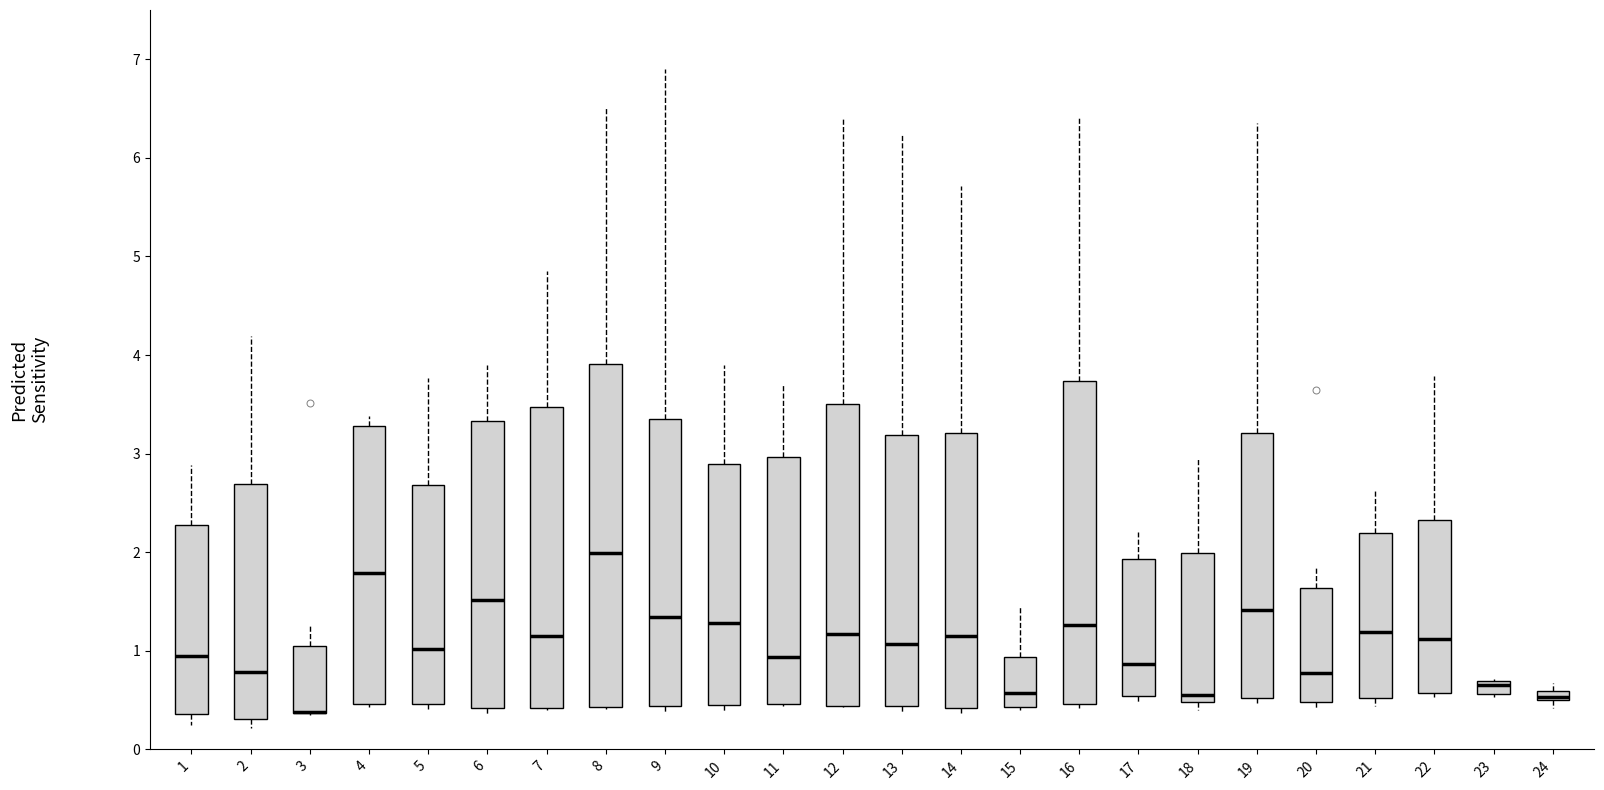

Where is the upper edge of the box at x = 7 on the y-axis? The values are not printed on the chart, so give them approximately, as read against the axis.

3.5